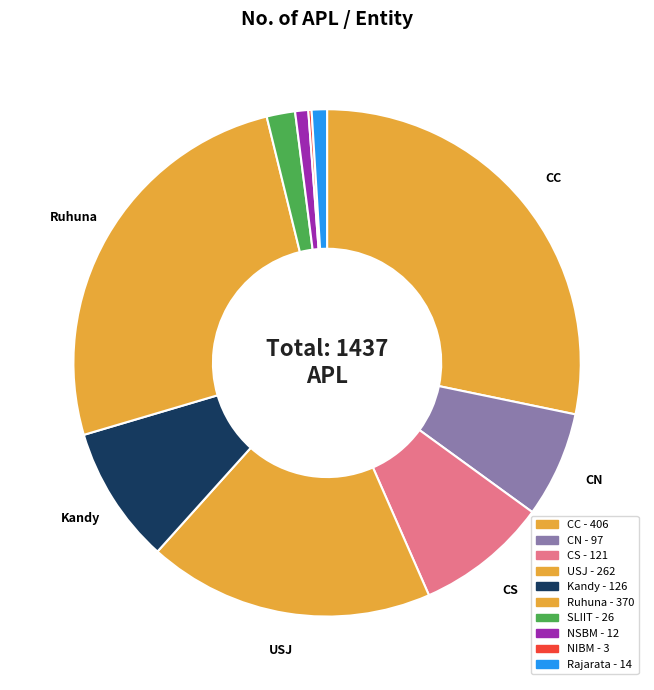

How many segments does this pie chart have?

10